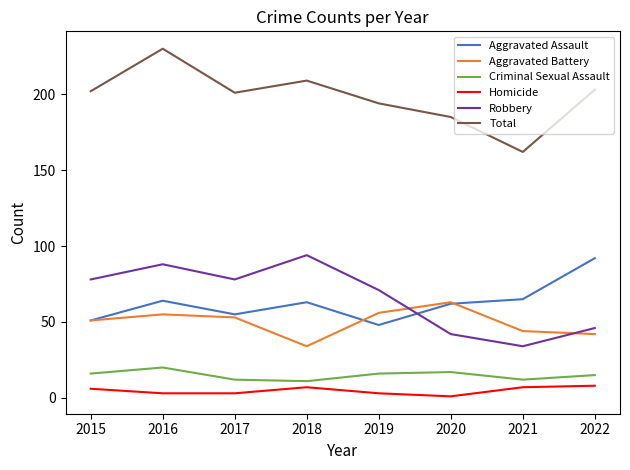

Which series has the largest range (max minus min)?

Total